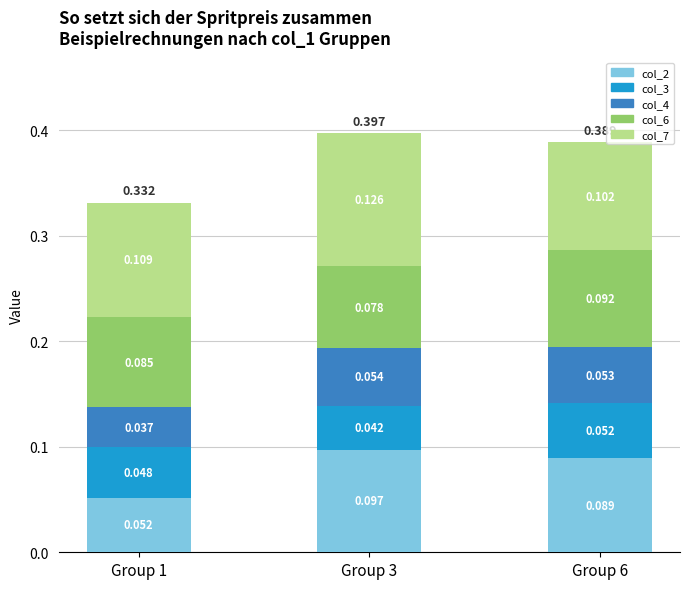

Count the col_7 values in the range 0 to 1.

3